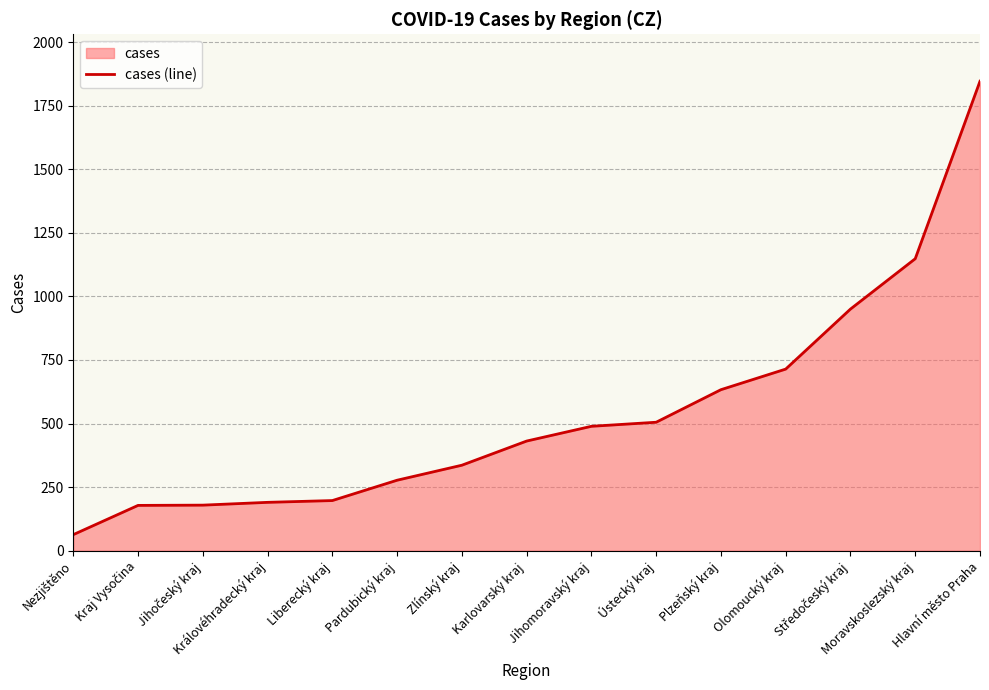

What is the sum of all values?

8136